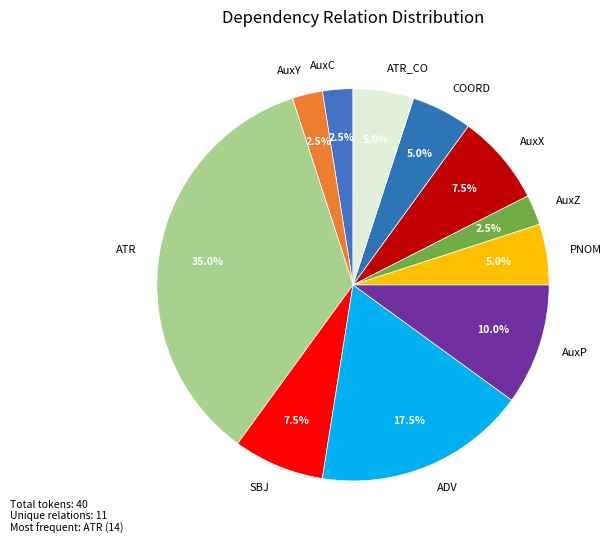

Which slice is the largest?

ATR